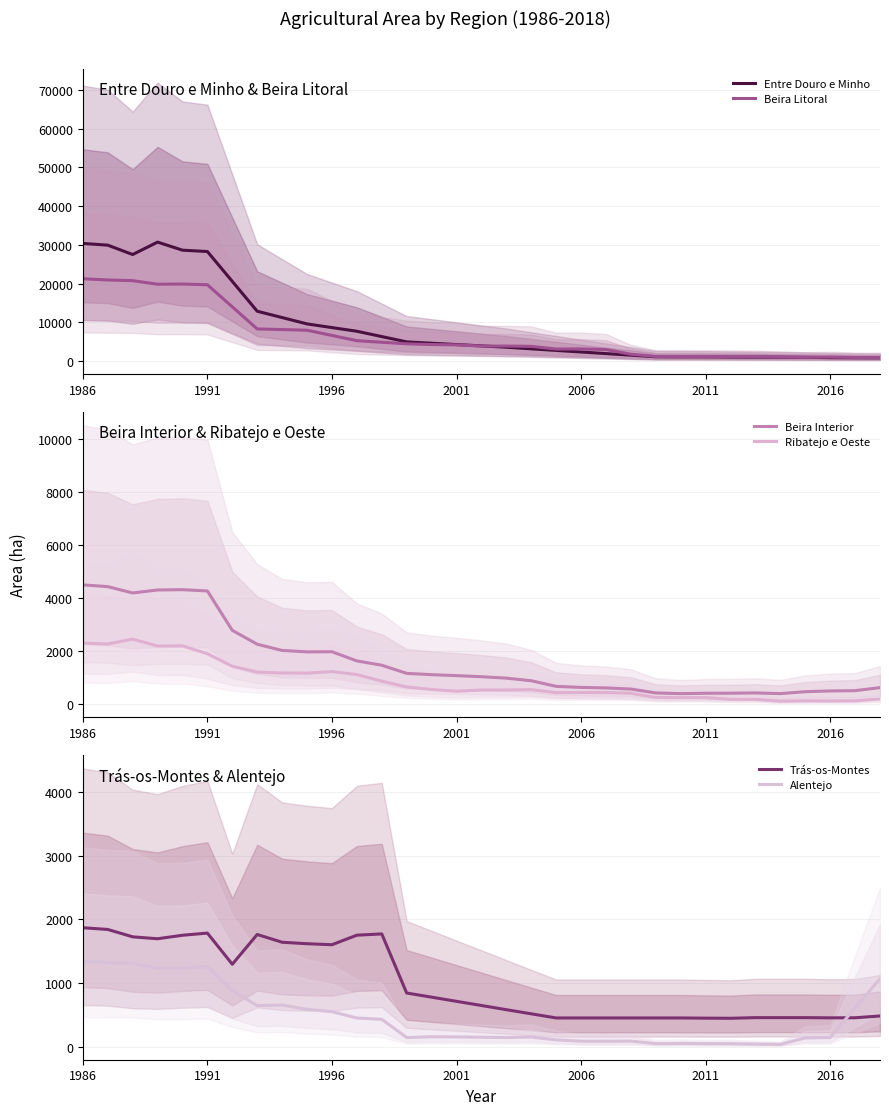

True or false: Trás-os-Montes and Entre Douro e Minho cross at least once.

False